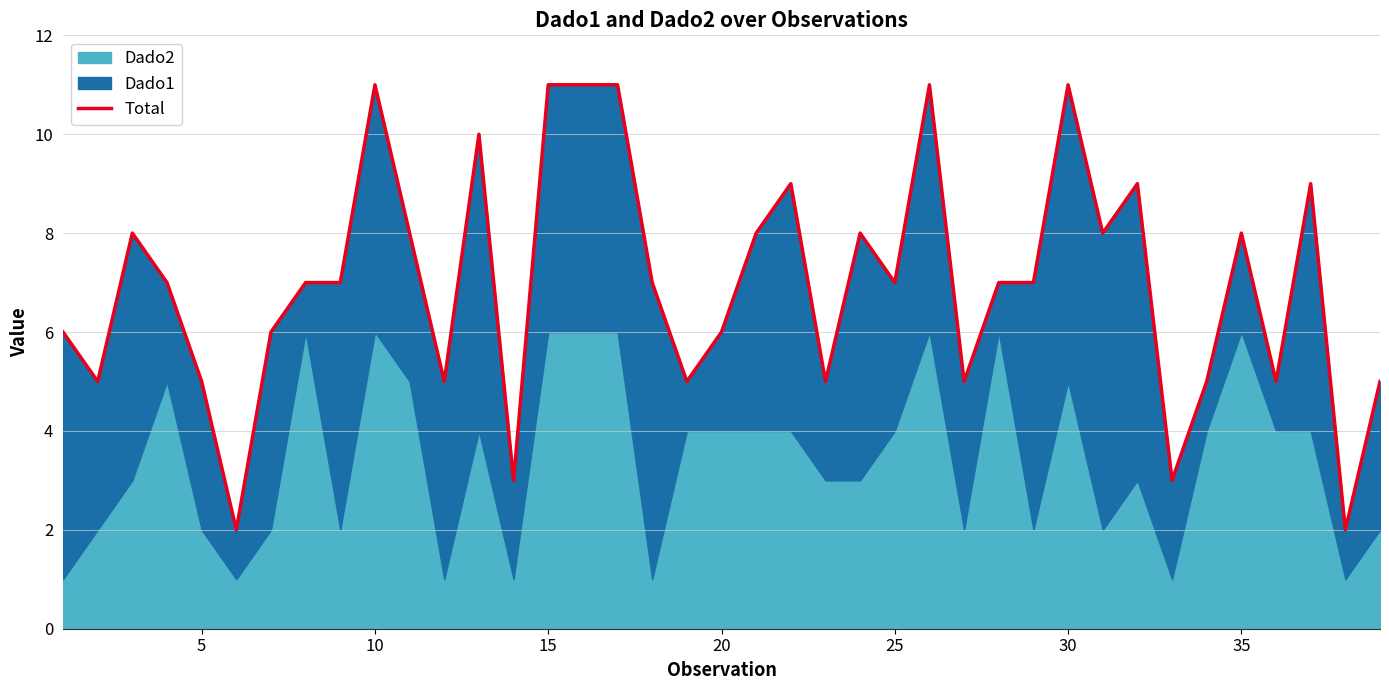

Count the number of values greater than 7.

16